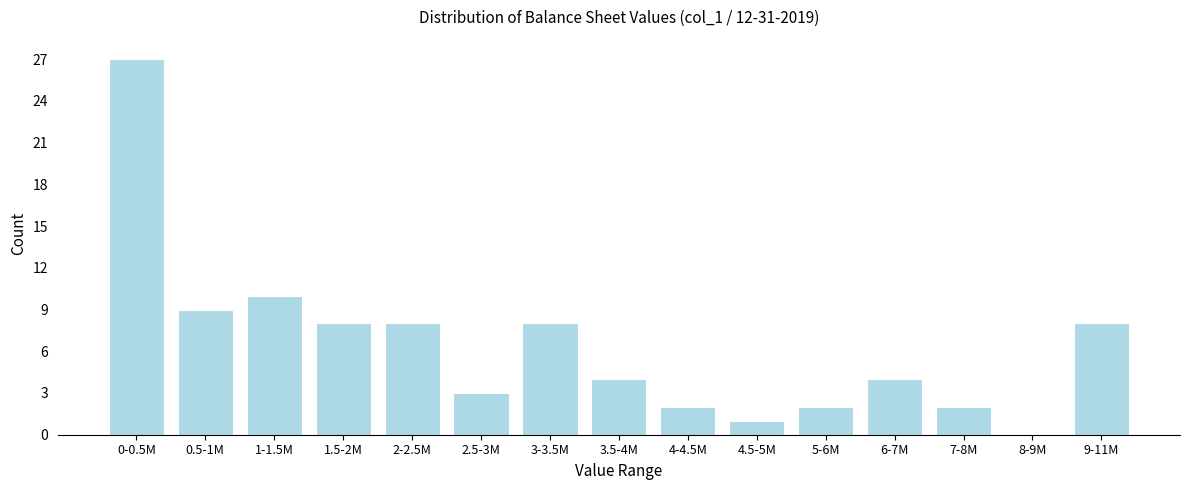

Reading left to right, what are all the values shown in this chart?

0-0.5M=27	0.5-1M=9	1-1.5M=10	1.5-2M=8	2-2.5M=8	2.5-3M=3	3-3.5M=8	3.5-4M=4	4-4.5M=2	4.5-5M=1	5-6M=2	6-7M=4	7-8M=2	8-9M=0	9-11M=8